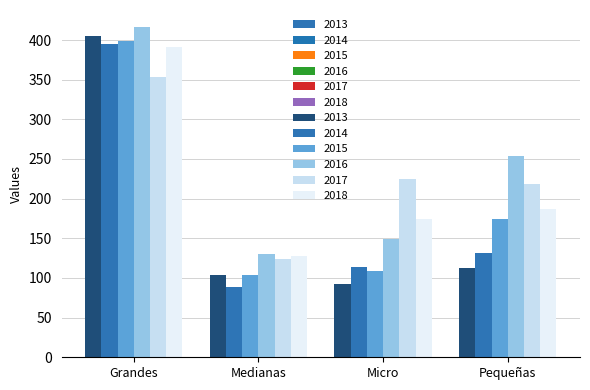

What is the approximate value of 2018 at Medianas, to the nearest 50?

150